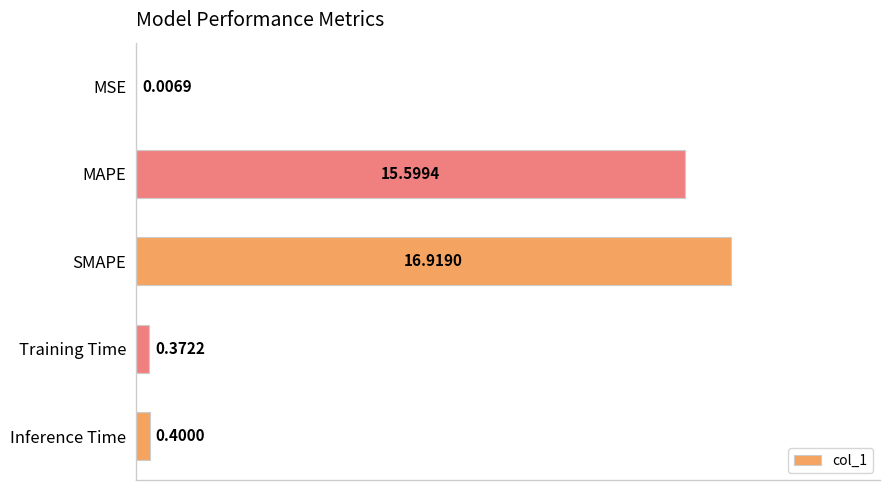

How many series are shown in this chart?

1